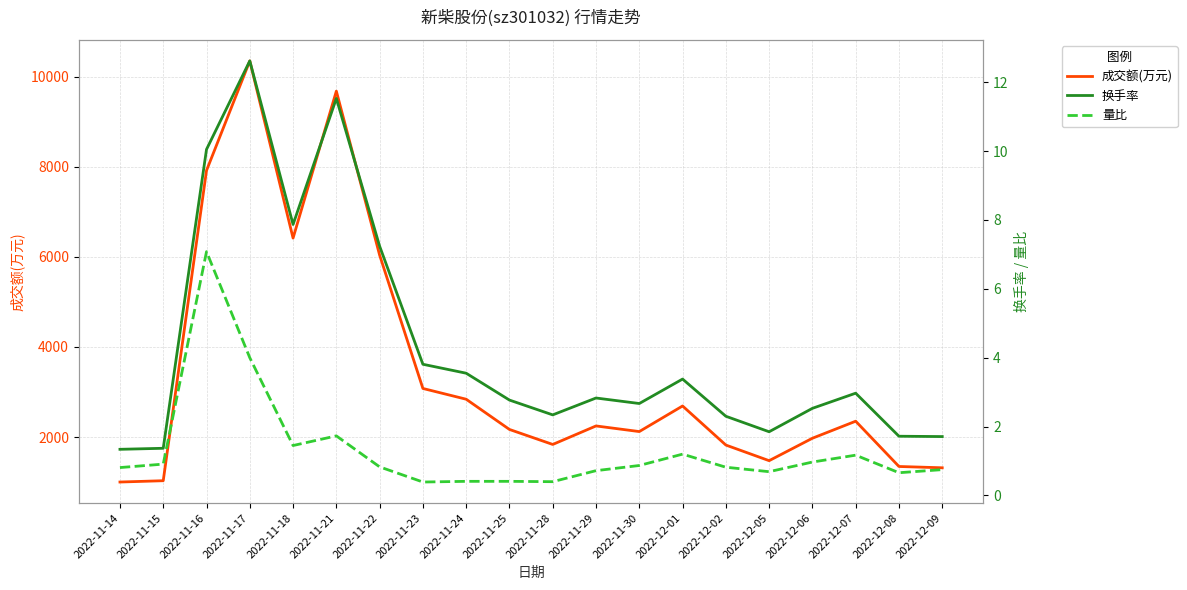

What value does the 量比 series have at 2022-11-30?

0.9